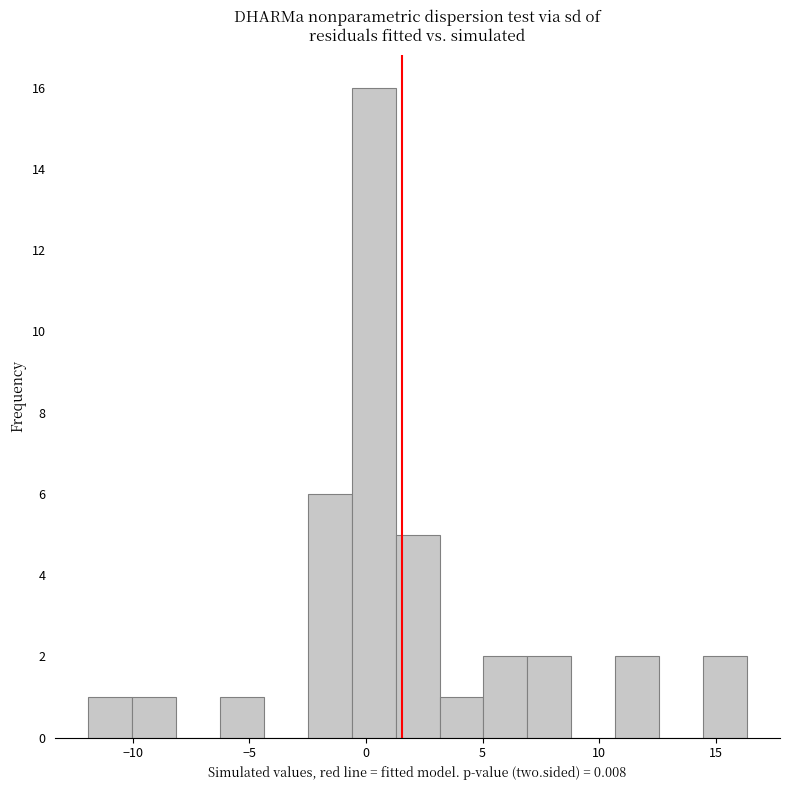

Read against the x-axis, roughly where is the centre of the tallest bar?

0.5